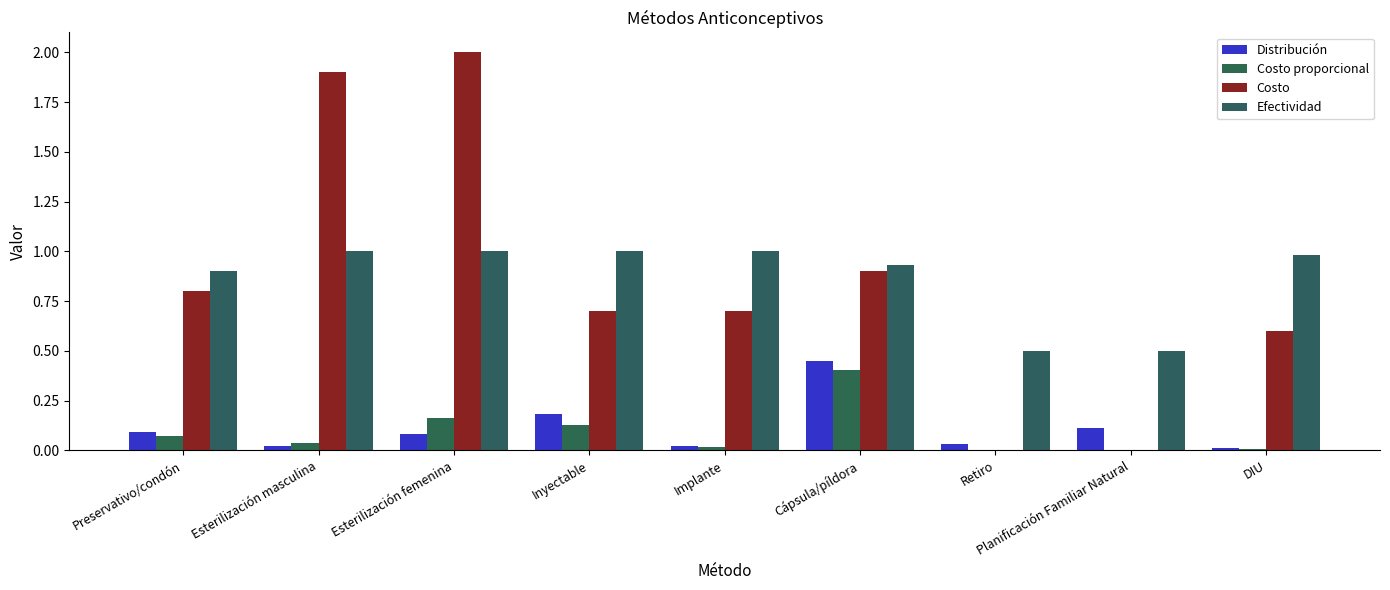

What are all the series names shown in the legend?

Distribución, Costo proporcional, Costo, Efectividad